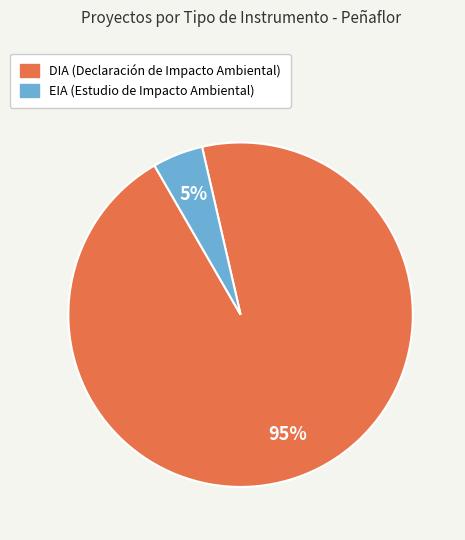

Rank the categories by value from highest to lowest.

DIA, EIA